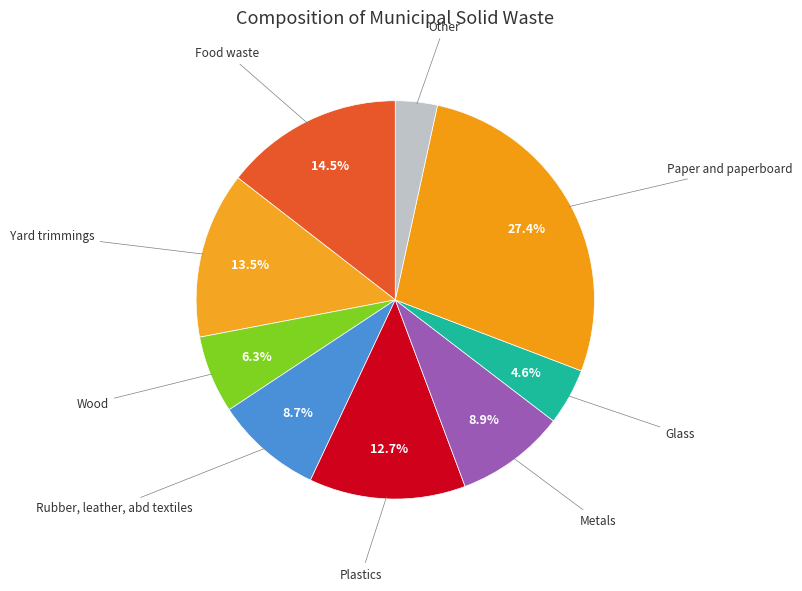

How many segments does this pie chart have?

9